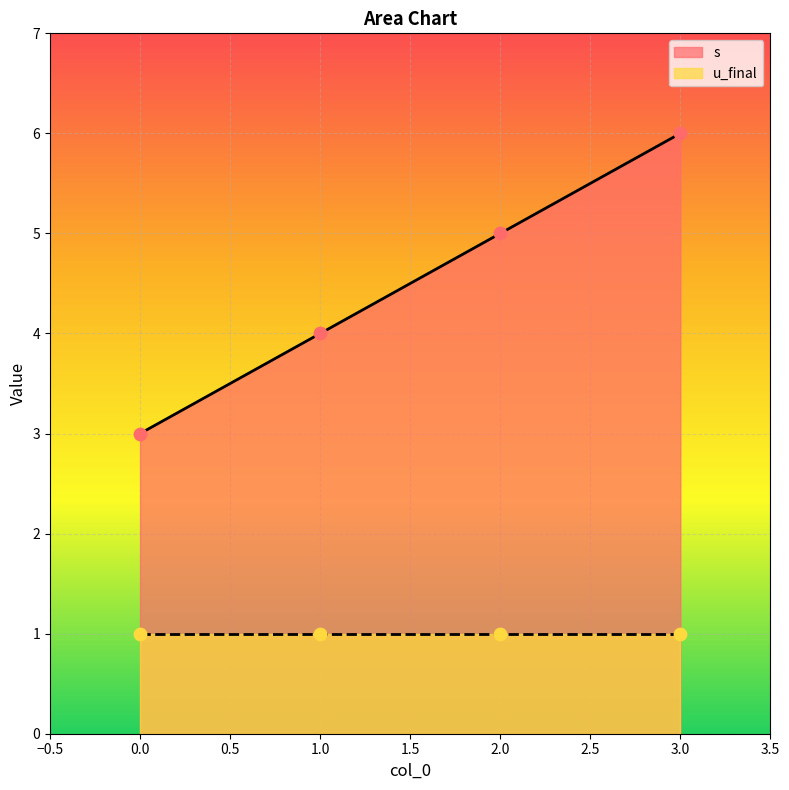

Which has a higher value, 2 or 1?

2